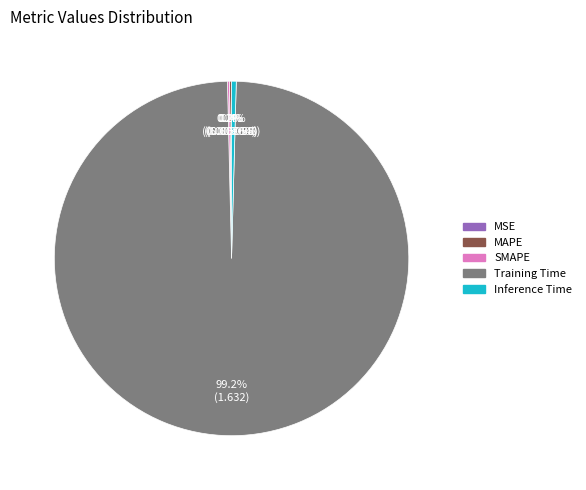

Is there any slice that represents more than half of the pie?

Yes